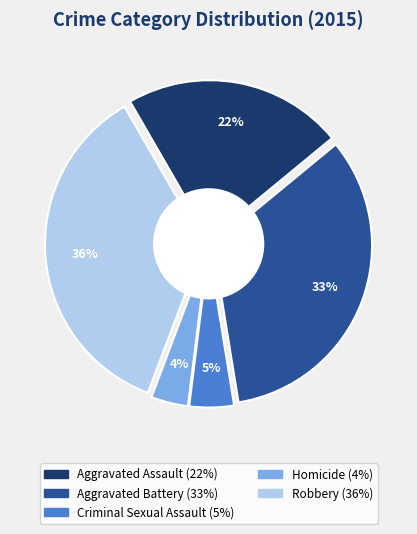

Count the number of slices in the pie.

5